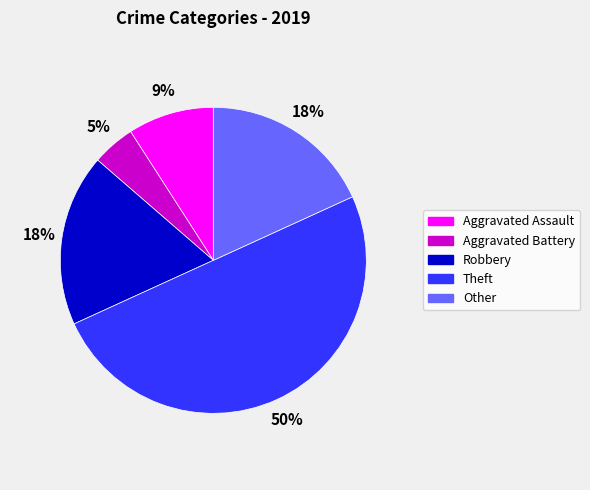

Is the sum of Aggravated Battery and Theft greater than half?

Yes